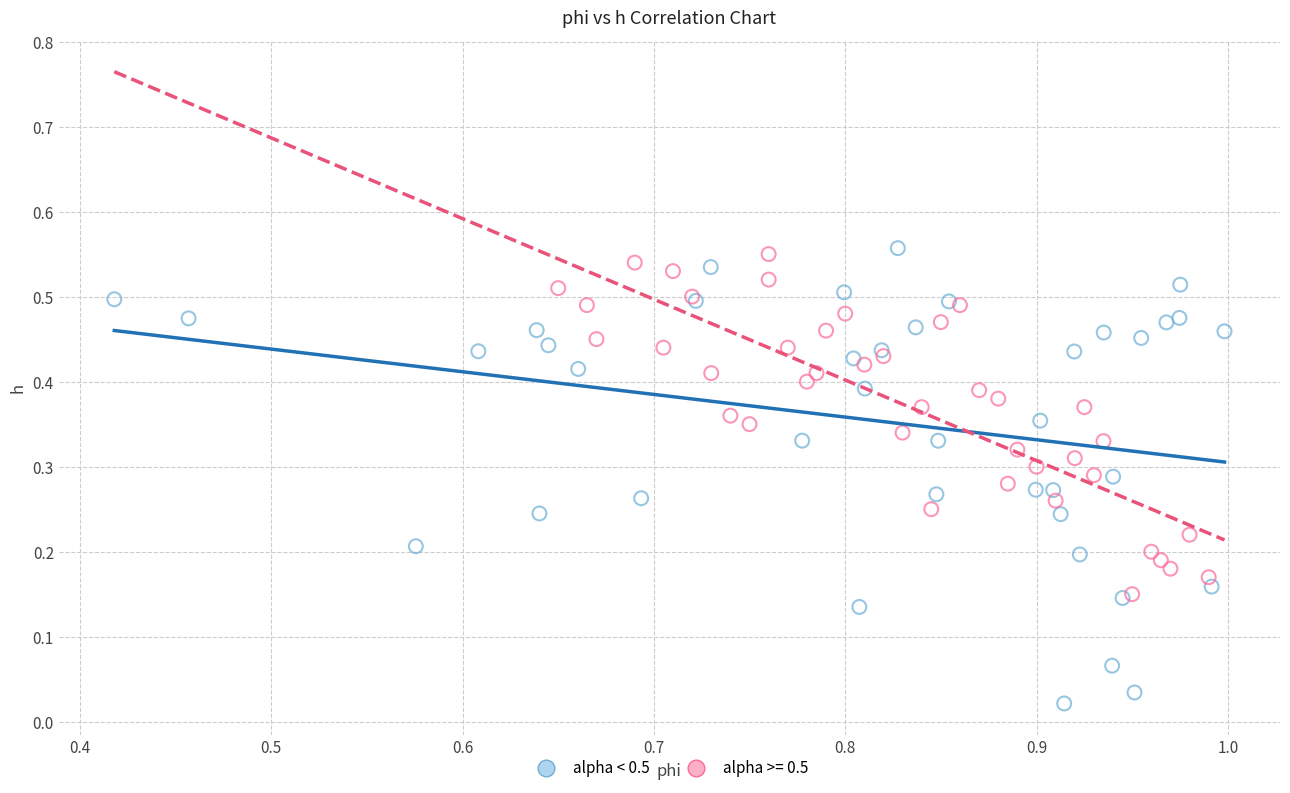

Which series reaches the minimum Y coordinate?

alpha < 0.5